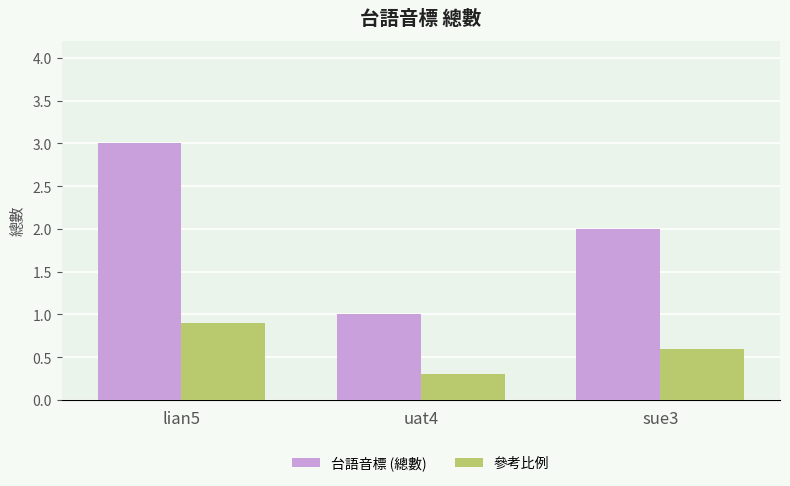

What is the sum of all 參考比例 values?

1.8